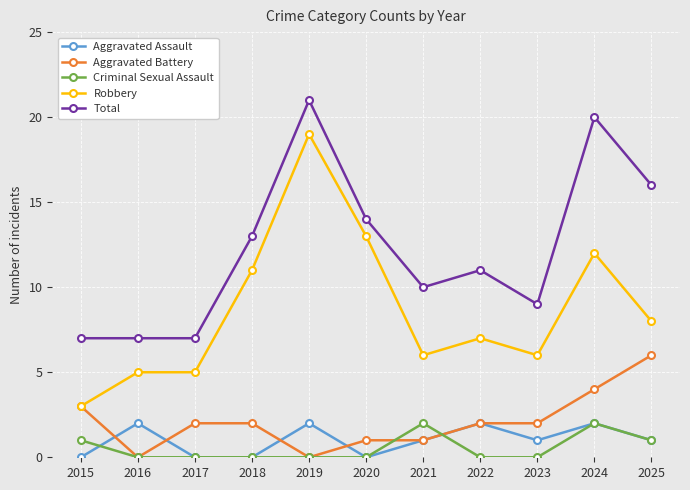

Between 2018 and 2024, which series saw the biggest shift?

Total